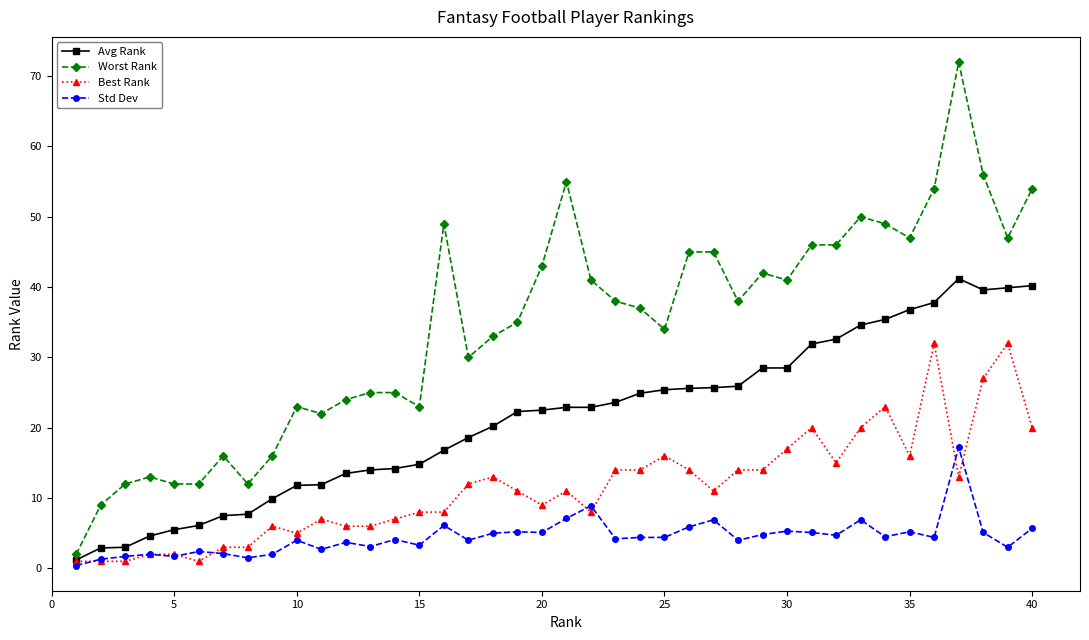

What is the value of the Worst Rank point at the 16th from the left?

49.0